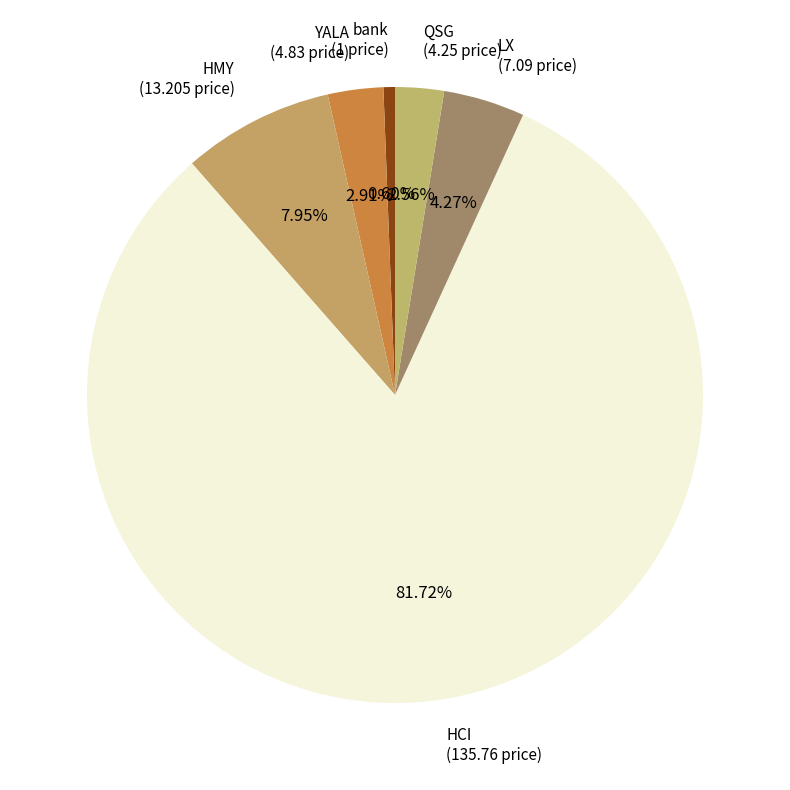

What portion of the pie excludes bank?

99.4%